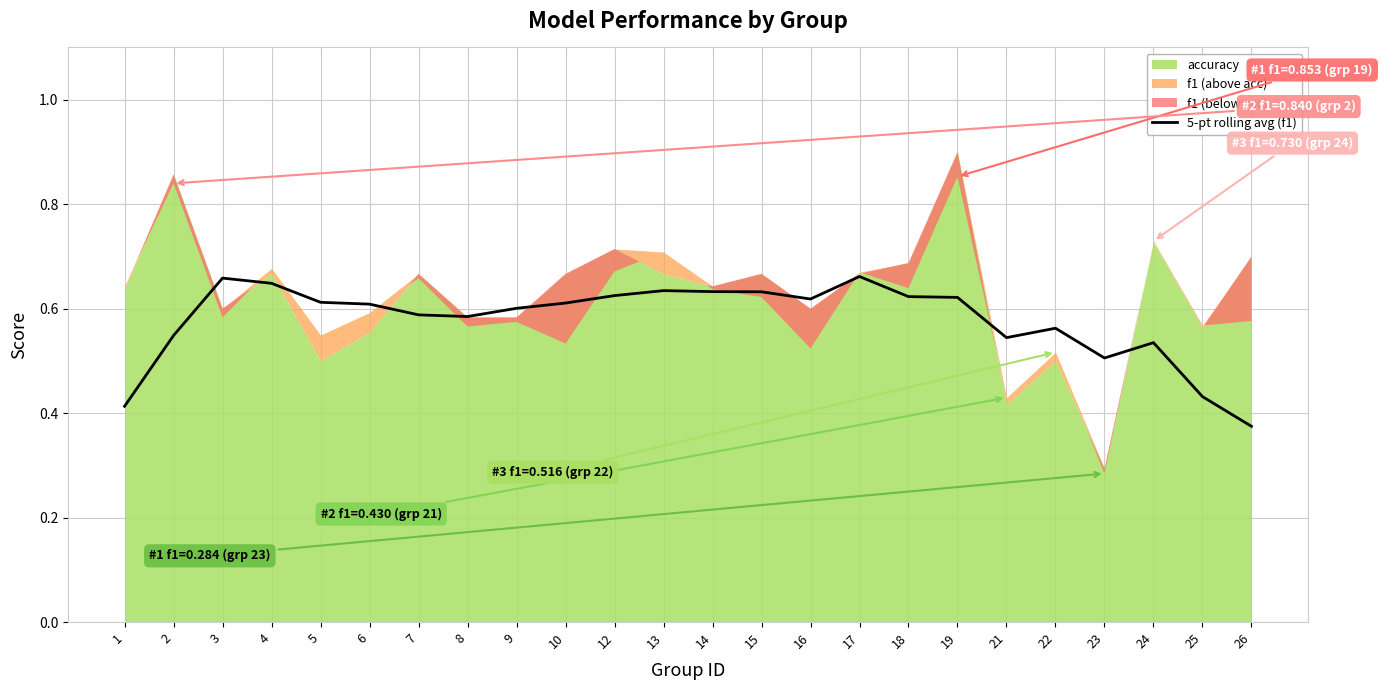

At which category does the data reach its first local valley?

8